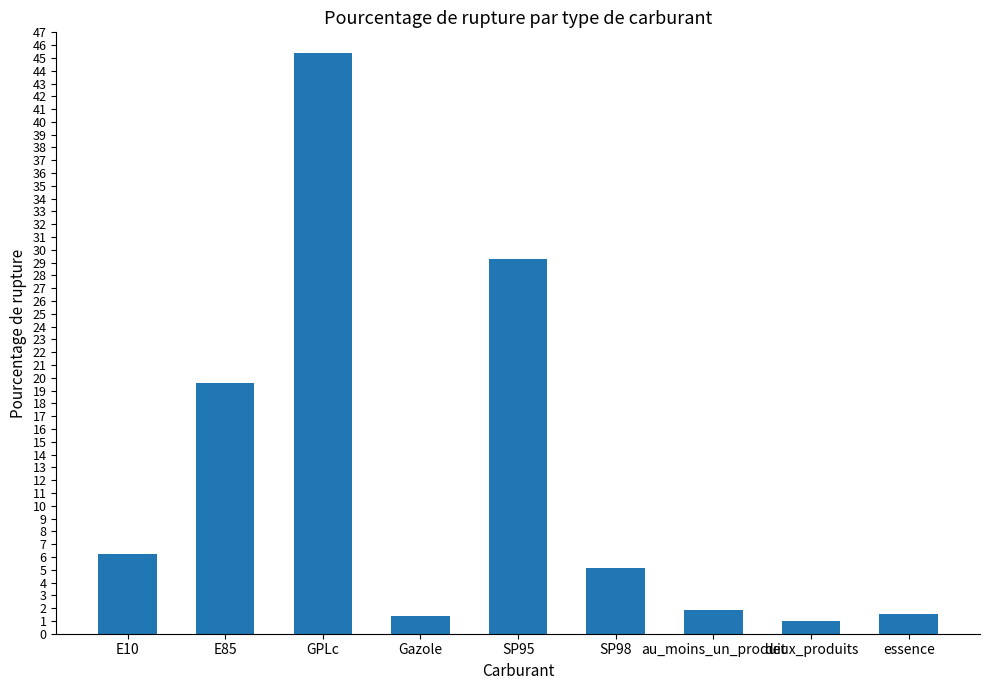

Between SP95 and GPLc, which is larger?

GPLc